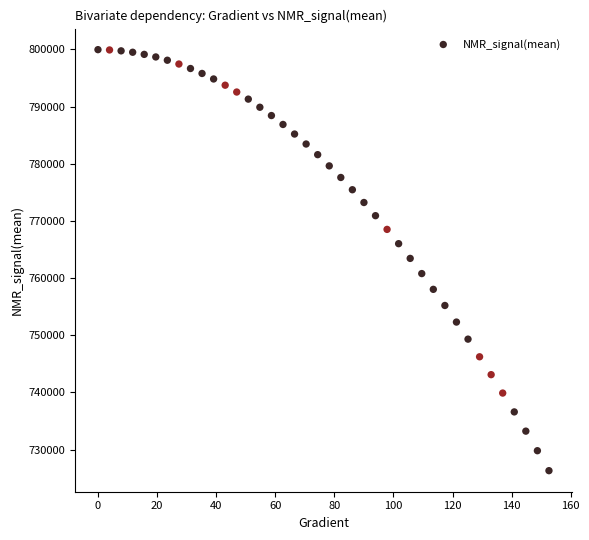

What is the range of Y values (max minus min)?

73634.8